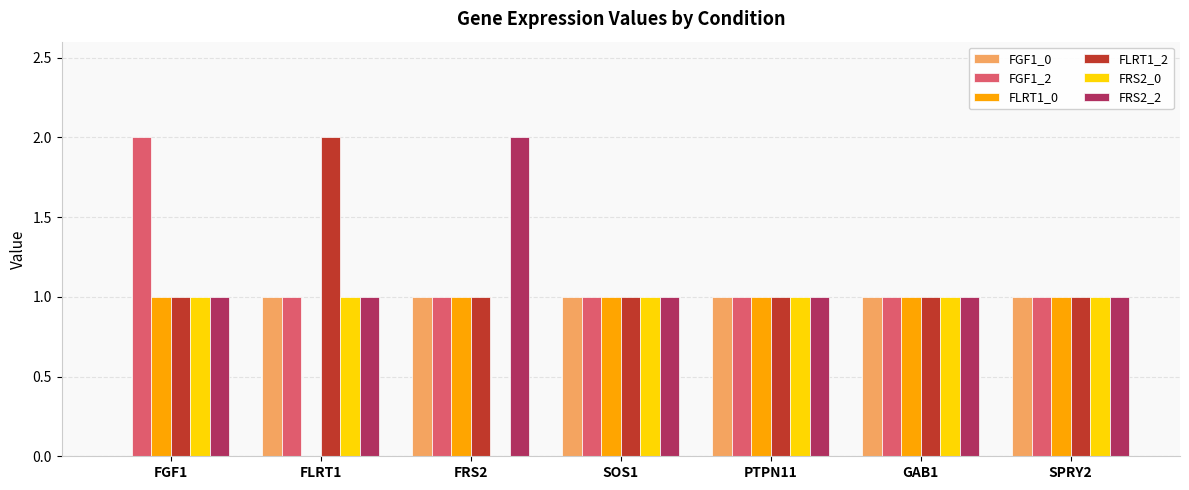

What are all the series names shown in the legend?

FGF1_0, FGF1_2, FLRT1_0, FLRT1_2, FRS2_0, FRS2_2